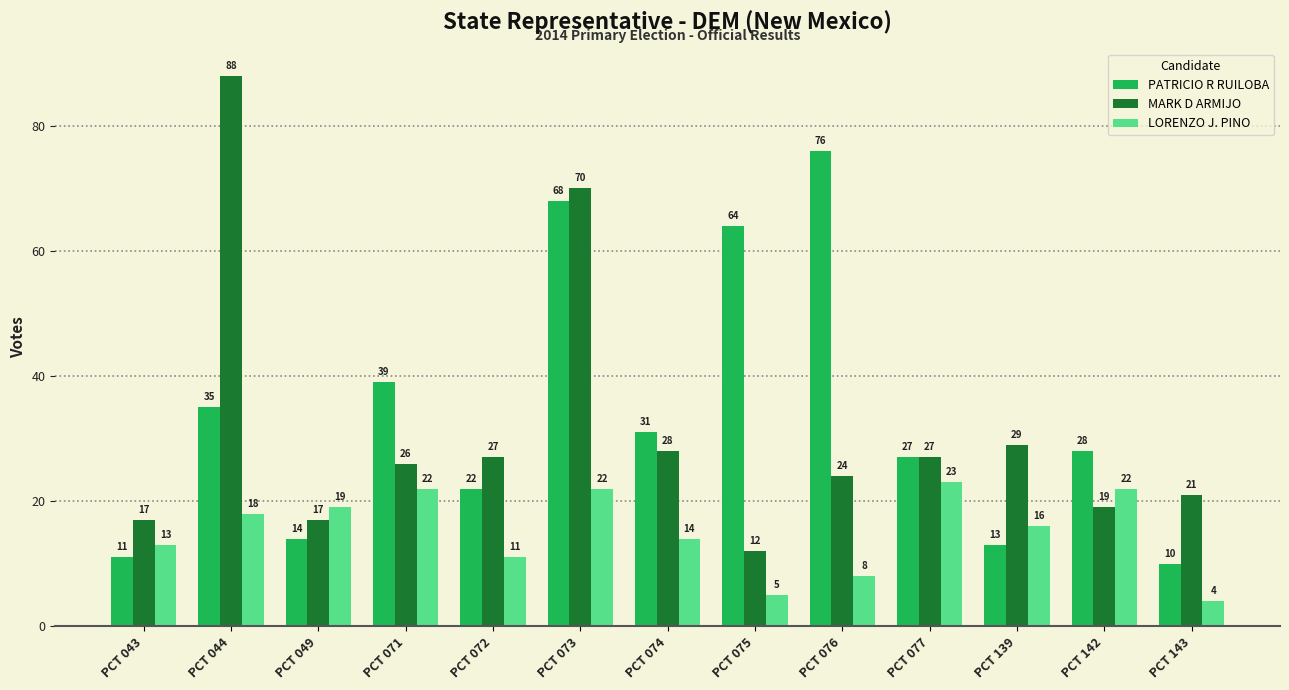

Reading left to right, extract all data points from this chart.

PATRICIO R RUILOBA: PCT 043=11	PCT 044=35	PCT 049=14	PCT 071=39	PCT 072=22	PCT 073=68	PCT 074=31	PCT 075=64	PCT 076=76	PCT 077=27	PCT 139=13	PCT 142=28	PCT 143=10
MARK D ARMIJO: PCT 043=17	PCT 044=88	PCT 049=17	PCT 071=26	PCT 072=27	PCT 073=70	PCT 074=28	PCT 075=12	PCT 076=24	PCT 077=27	PCT 139=29	PCT 142=19	PCT 143=21
LORENZO J. PINO: PCT 043=13	PCT 044=18	PCT 049=19	PCT 071=22	PCT 072=11	PCT 073=22	PCT 074=14	PCT 075=5	PCT 076=8	PCT 077=23	PCT 139=16	PCT 142=22	PCT 143=4